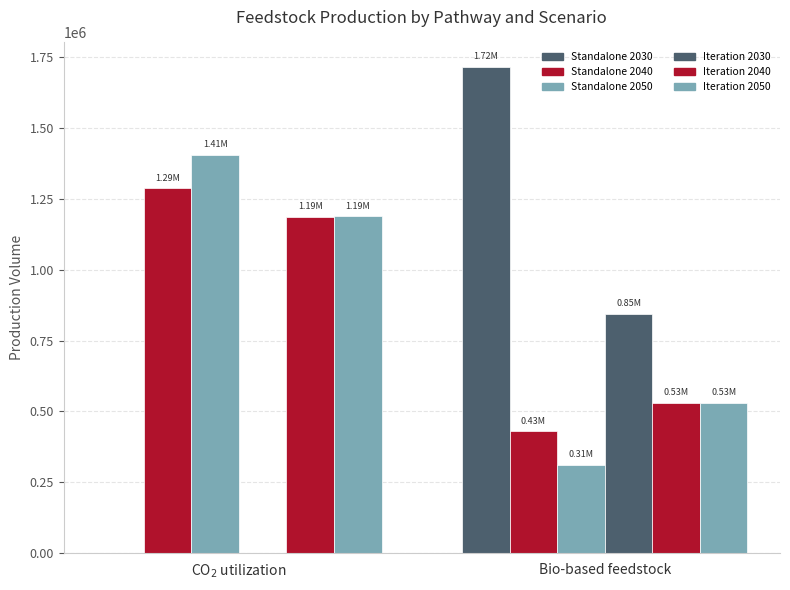

Reading left to right, extract all data points from this chart.

Standalone 2030: CO$_2$ utilization=0.0	Bio-based feedstock=1717310.0
Standalone 2040: CO$_2$ utilization=1287902.3	Bio-based feedstock=429407.7
Standalone 2050: CO$_2$ utilization=1406861.9	Bio-based feedstock=310448.1
Iteration 2030: CO$_2$ utilization=0.0	Bio-based feedstock=845075.5
Iteration 2040: CO$_2$ utilization=1187536.5	Bio-based feedstock=529773.5
Iteration 2050: CO$_2$ utilization=1188408.2	Bio-based feedstock=528901.8